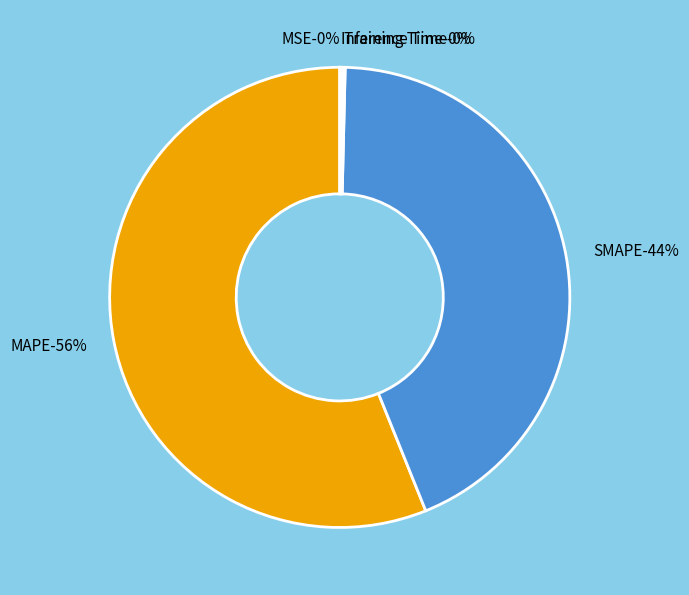

True or false: SMAPE accounts for 55% of the total.

False